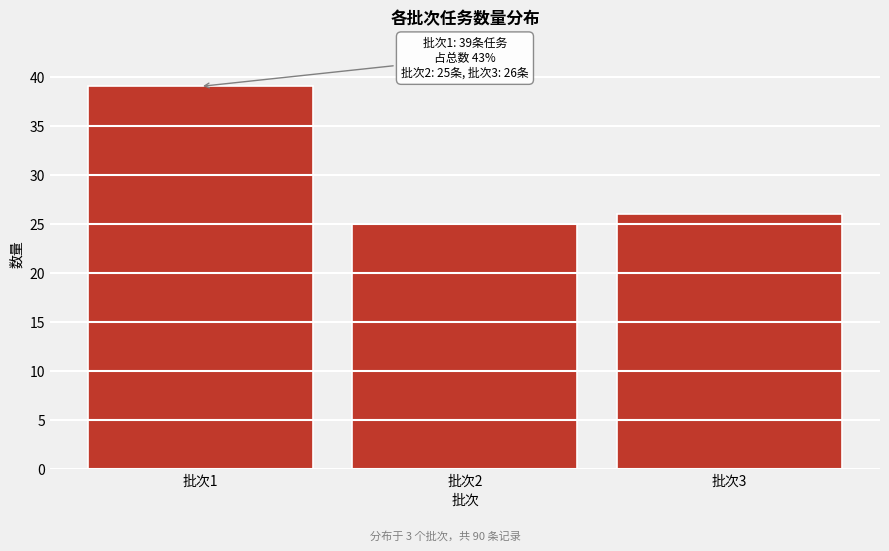

Reading left to right, list all the values displayed in this chart.

批次1=39	批次2=25	批次3=26